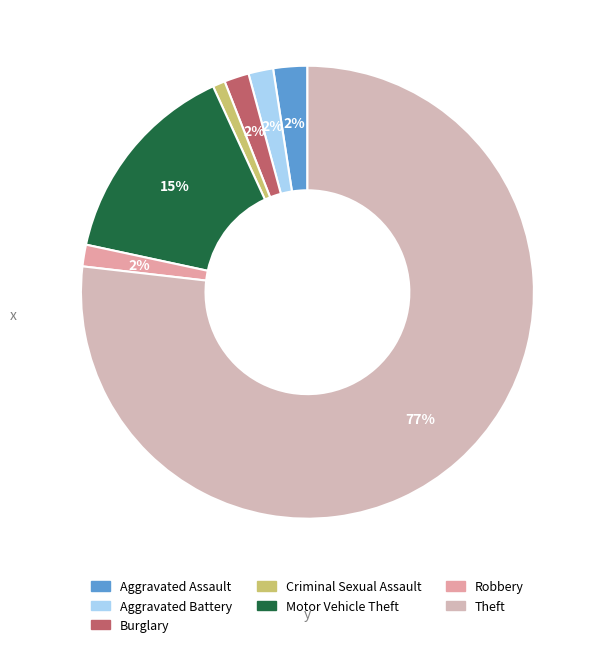

Is it true that Burglary is 2% of the pie?

True